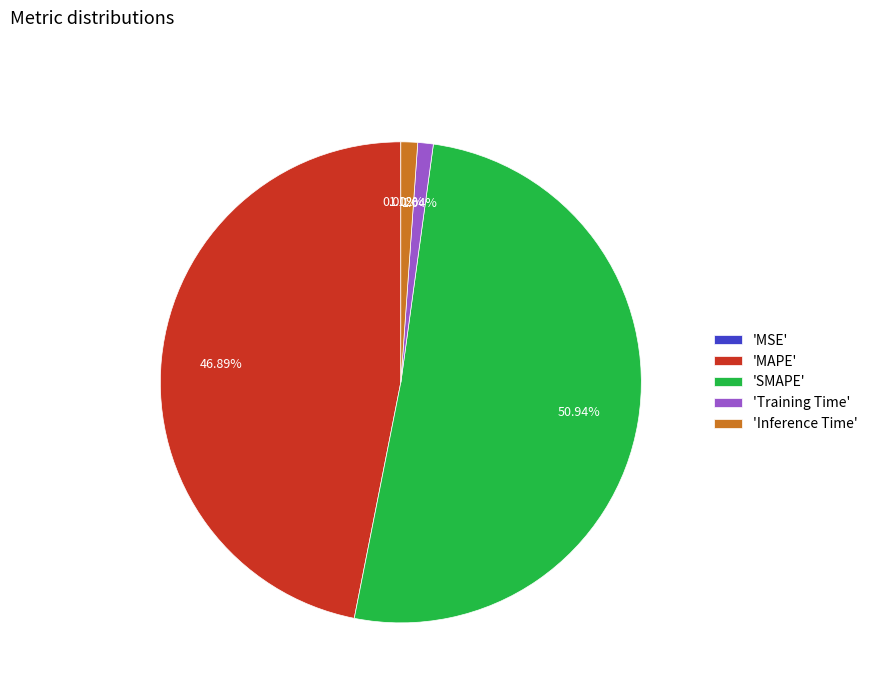

Which category has the biggest portion of the pie?

'SMAPE'